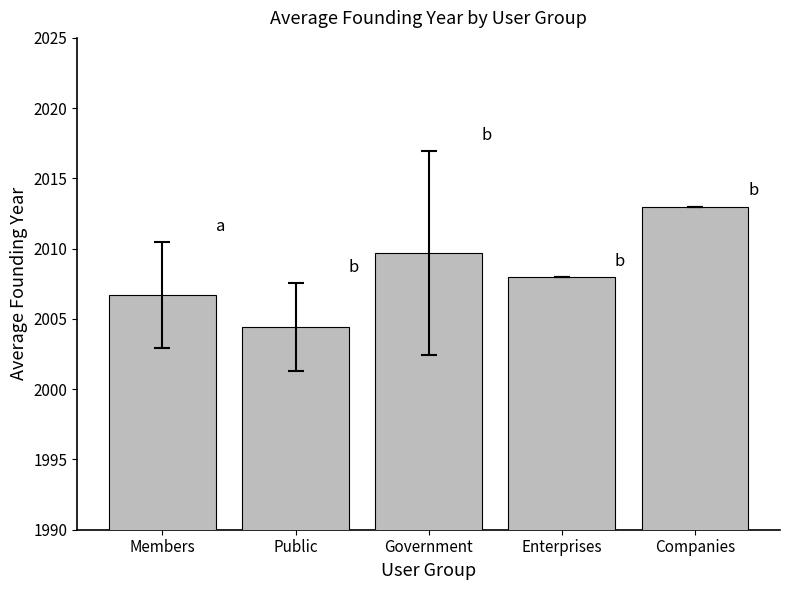

What is the smallest value displayed?

2004.4